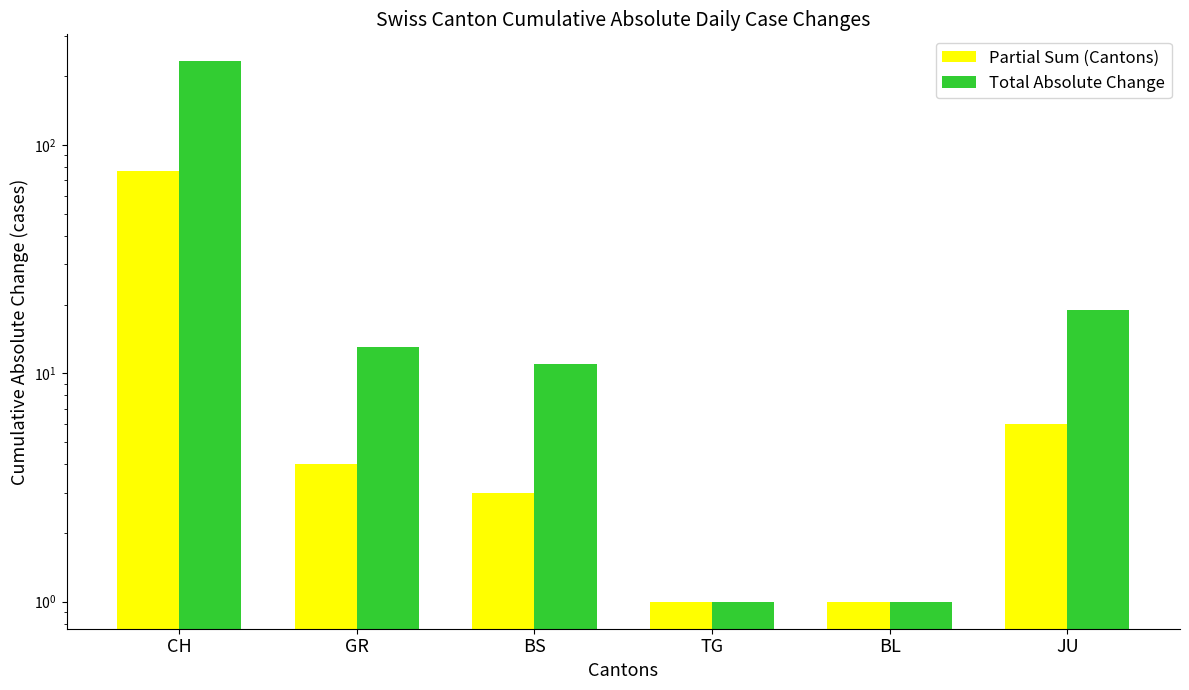

What is the difference between the second highest and minimum values in the Partial Sum (Cantons) series?

5